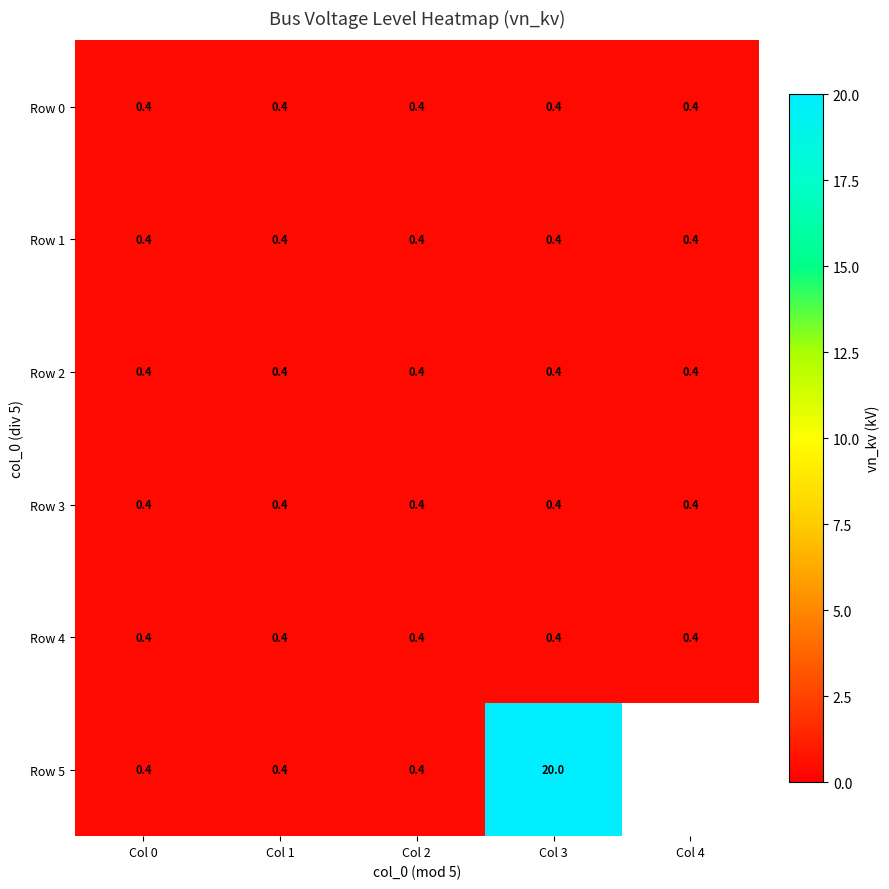

What is the sum of the Row 2 values at Col 3 and Col 2?

0.8